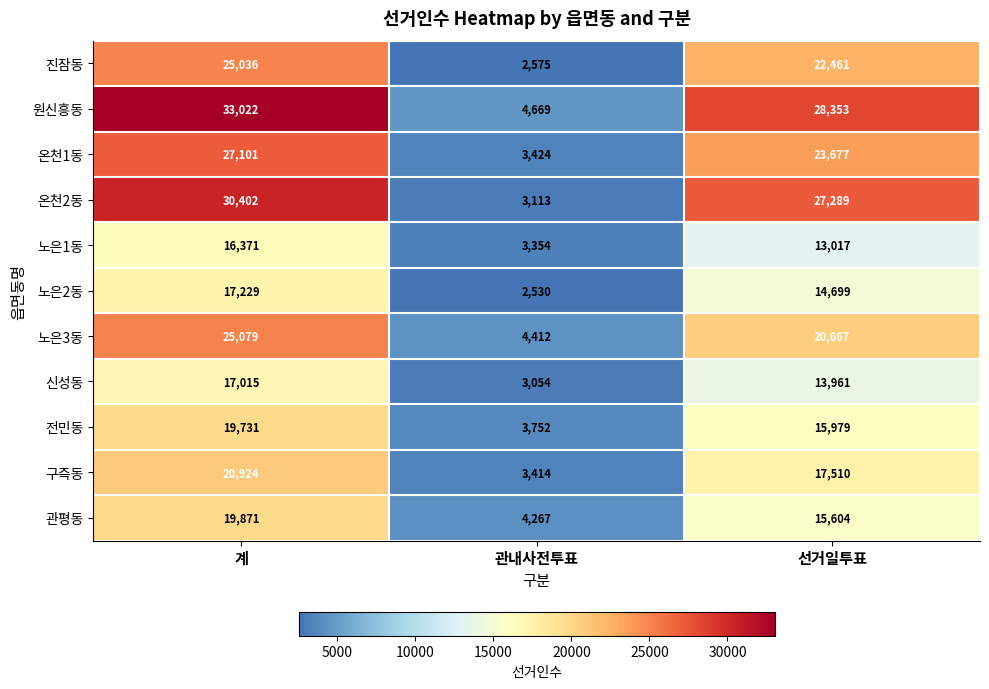

At which label is 신성동 closest to 10034?

선거일투표